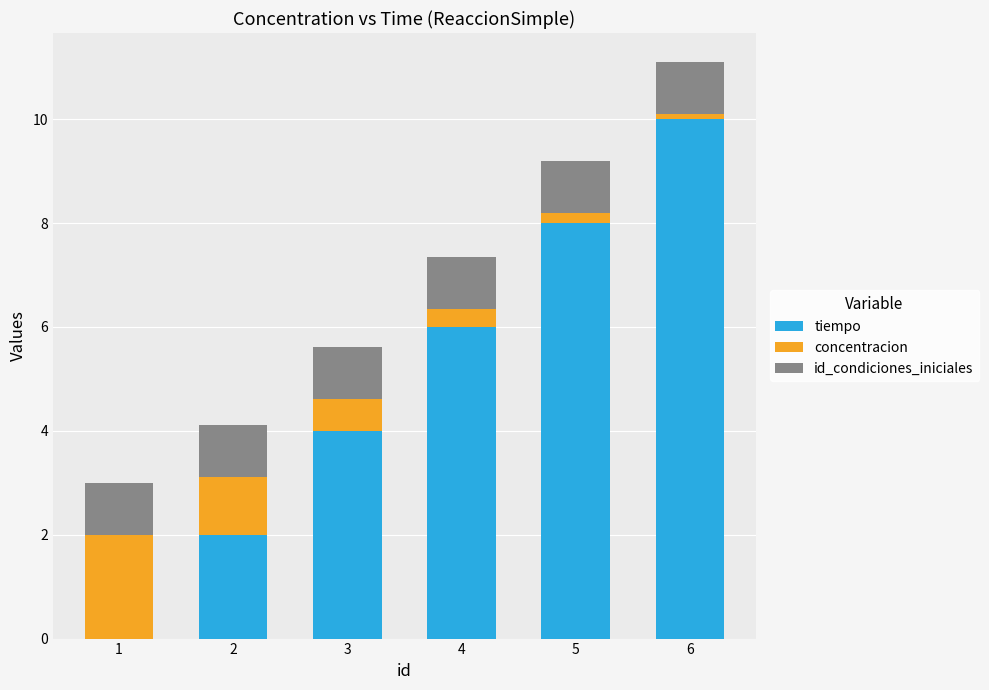

What is the highest value of the tiempo series?

10.0